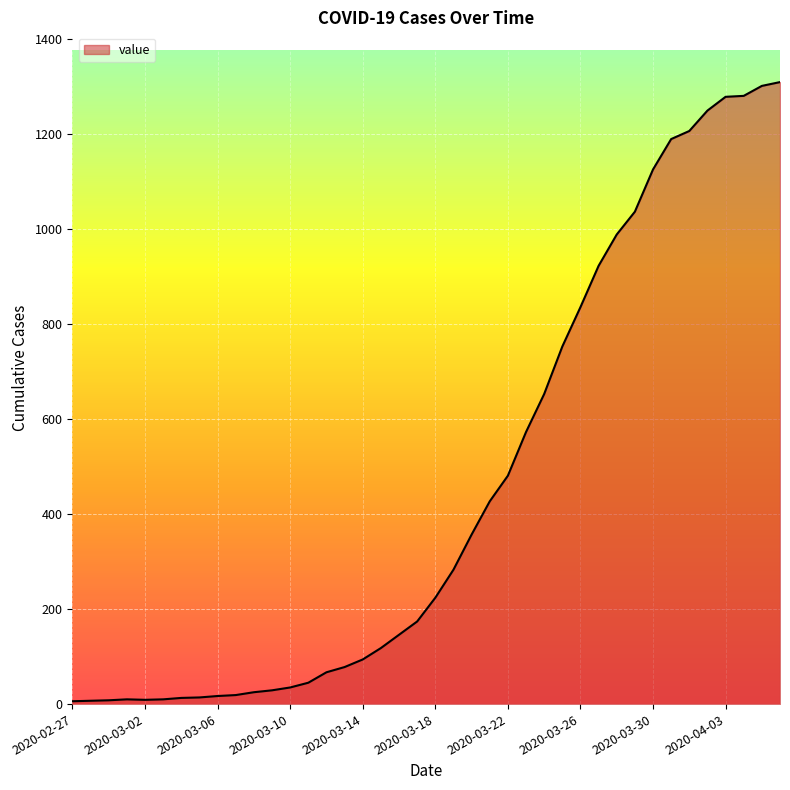

What is the difference between the maximum and minimum values?

1304